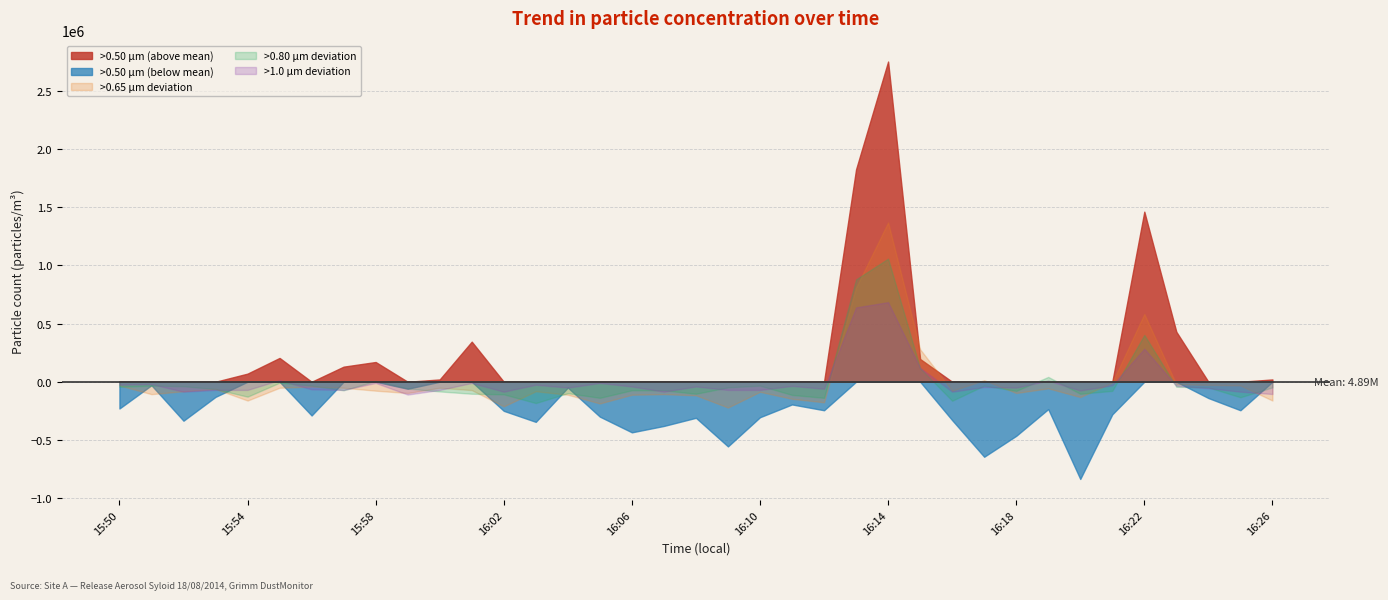

Which category has the highest value in the >0.80 µm deviation series?

16:14